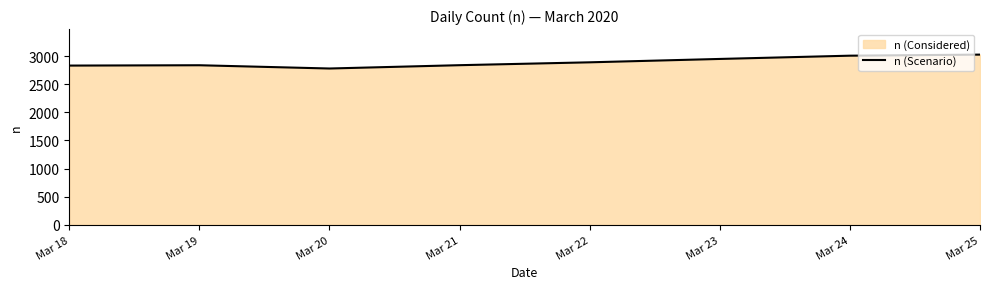

What is the ratio of the value at Mar 22 to the value at Mar 23?

1.0